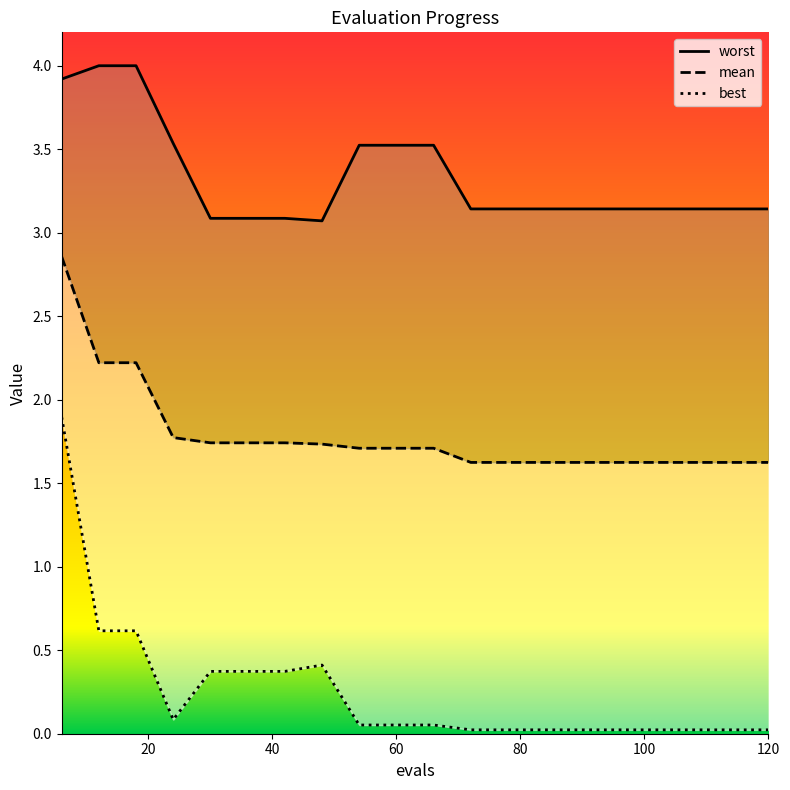

List the series in order of their overall mean, highest first.

worst, mean, best